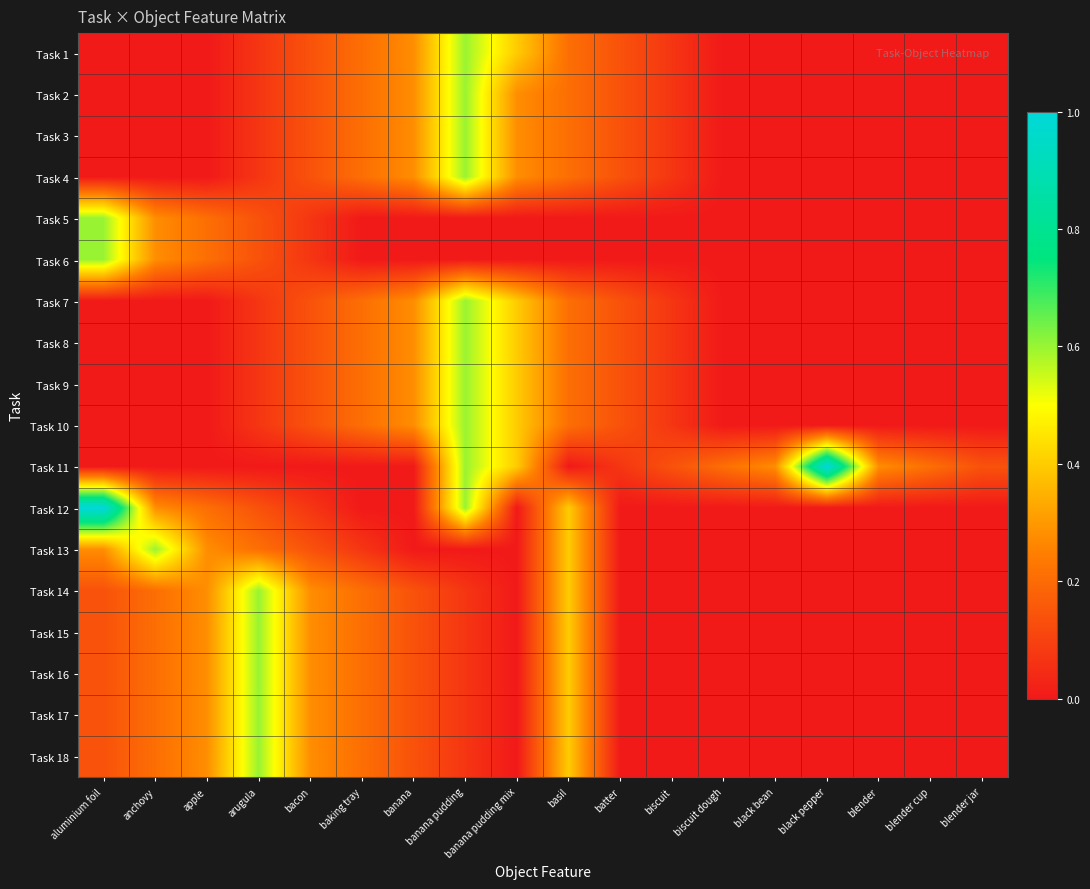

At how many categories does at least one series exceed 0?

18